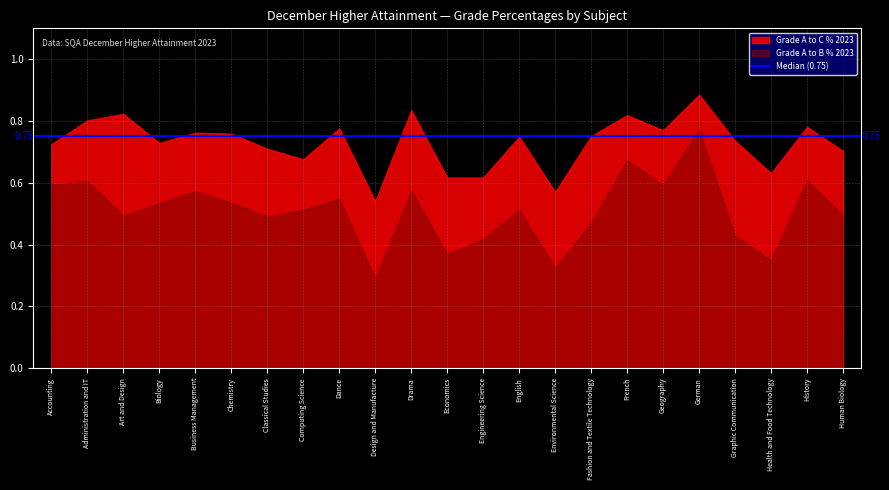

Which label corresponds to the smallest value in the chart?

Design and Manufacture